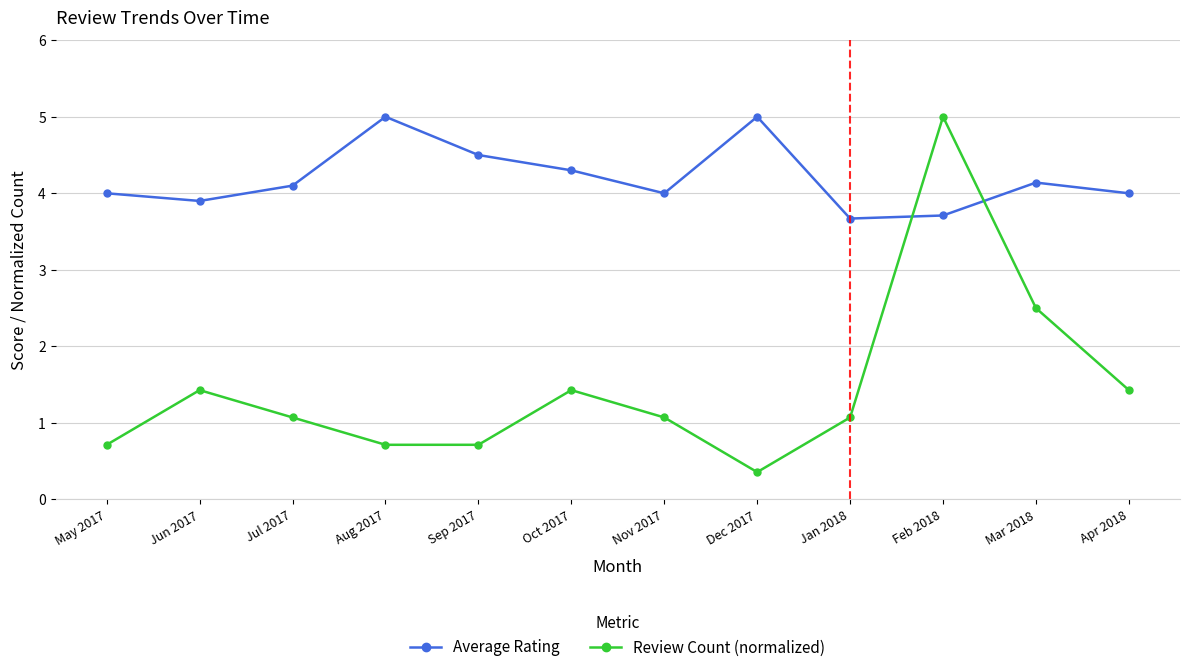

Where does the Review Count (normalized) series first go above 1?

Jun 2017